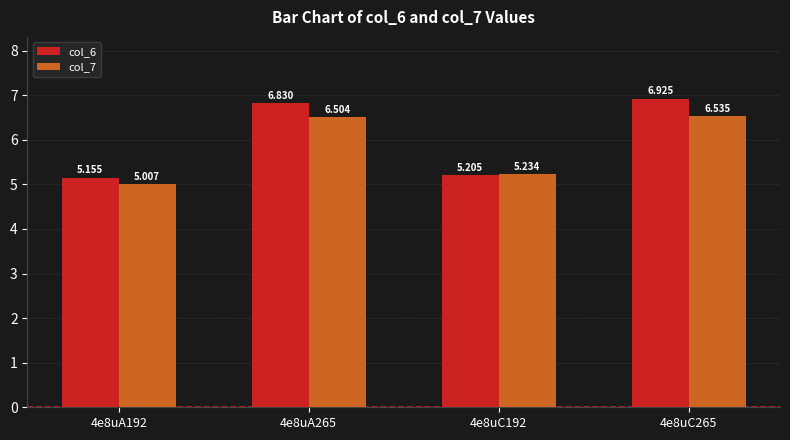

What position from the left is 4e8uA192?

1